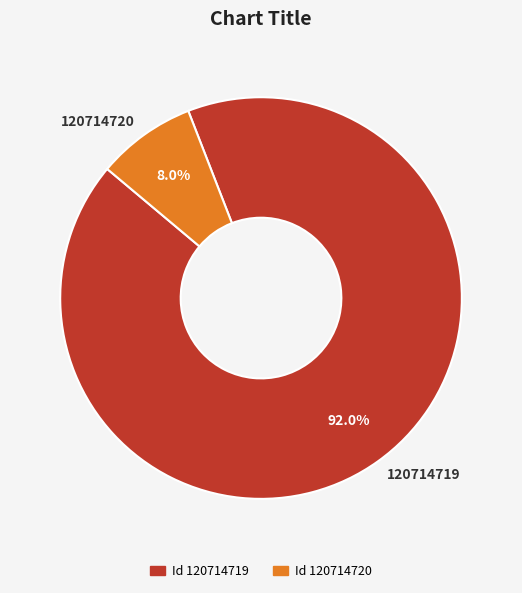

Which slice is the smallest?

120714720